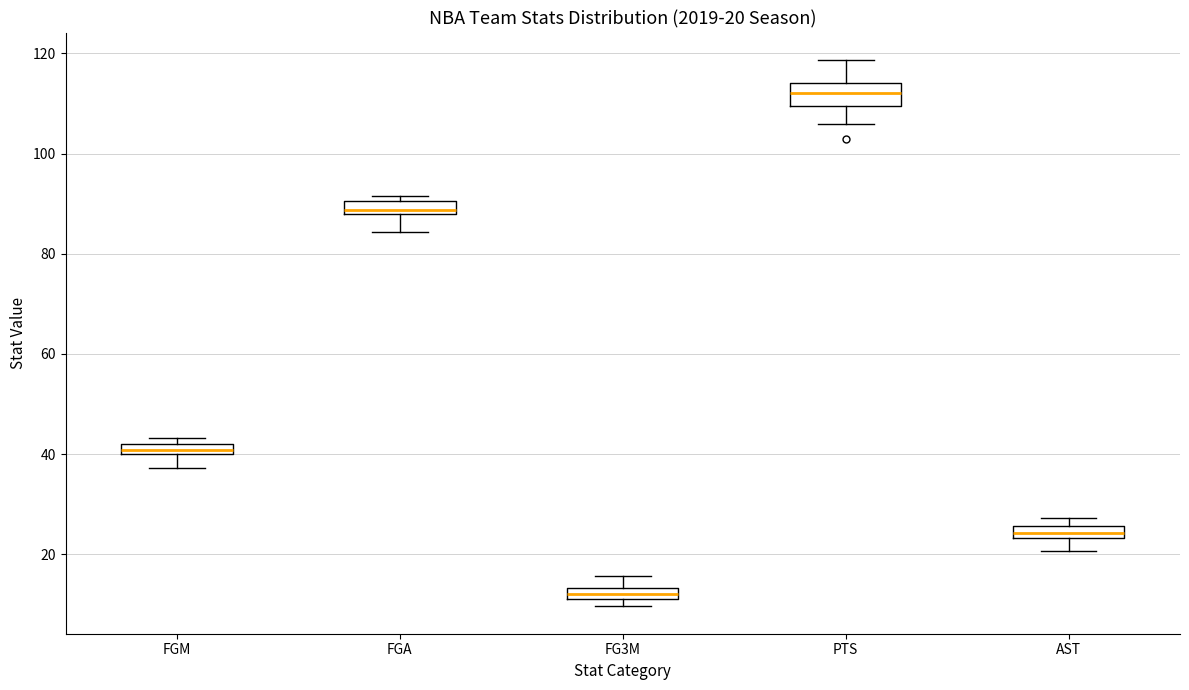

Which box has the lowest median line?

FG3M